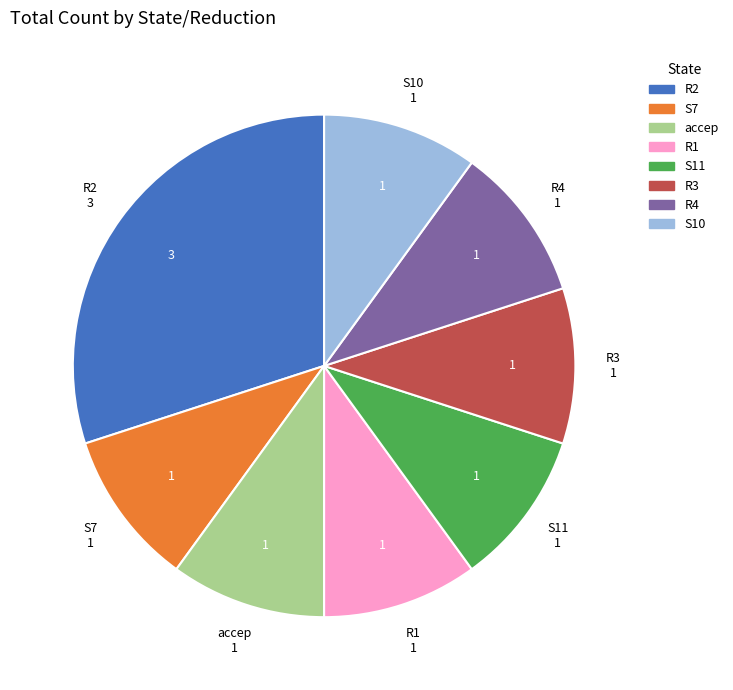

Which category has the biggest portion of the pie?

R2